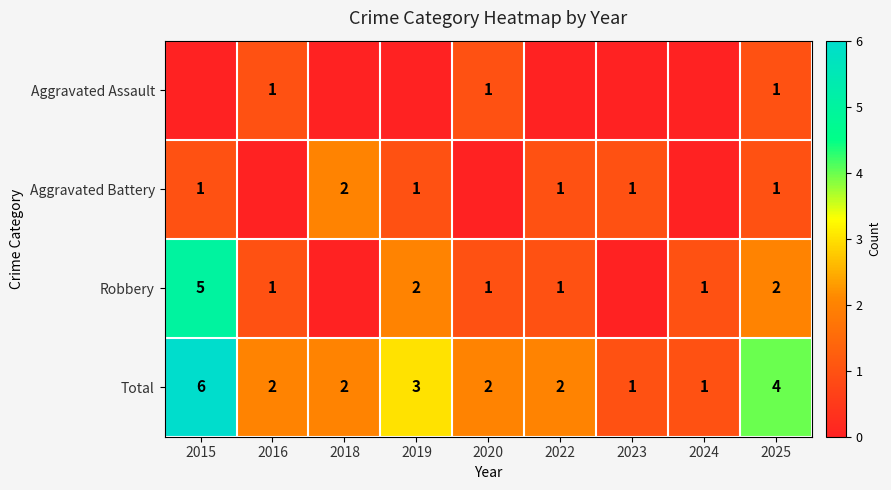

The value of Aggravated Assault at 2020 is 1. True or false?

True